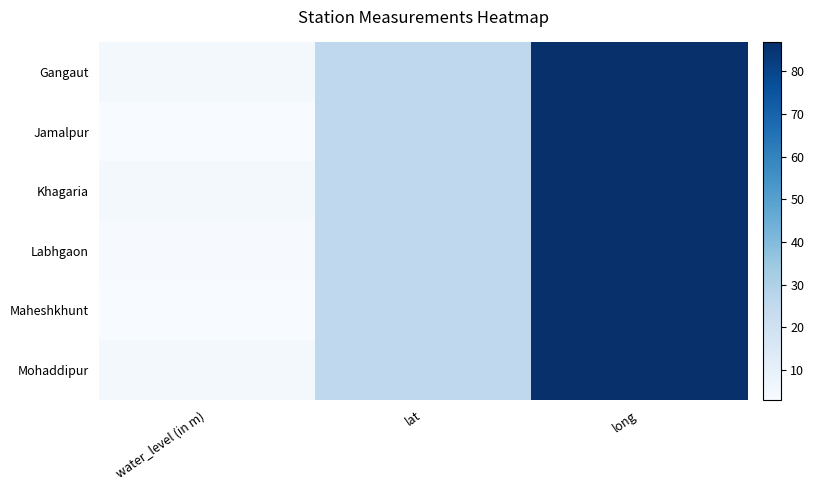

What is the maximum value shown in the chart?

86.7